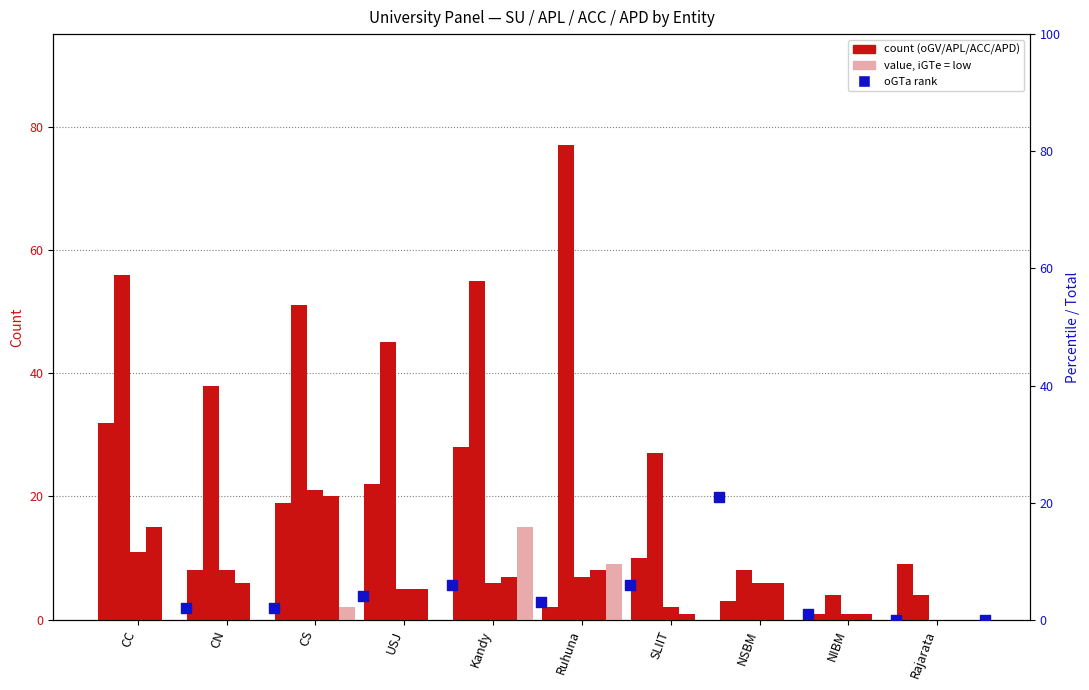

At which category is the sum across all series the highest?

CS